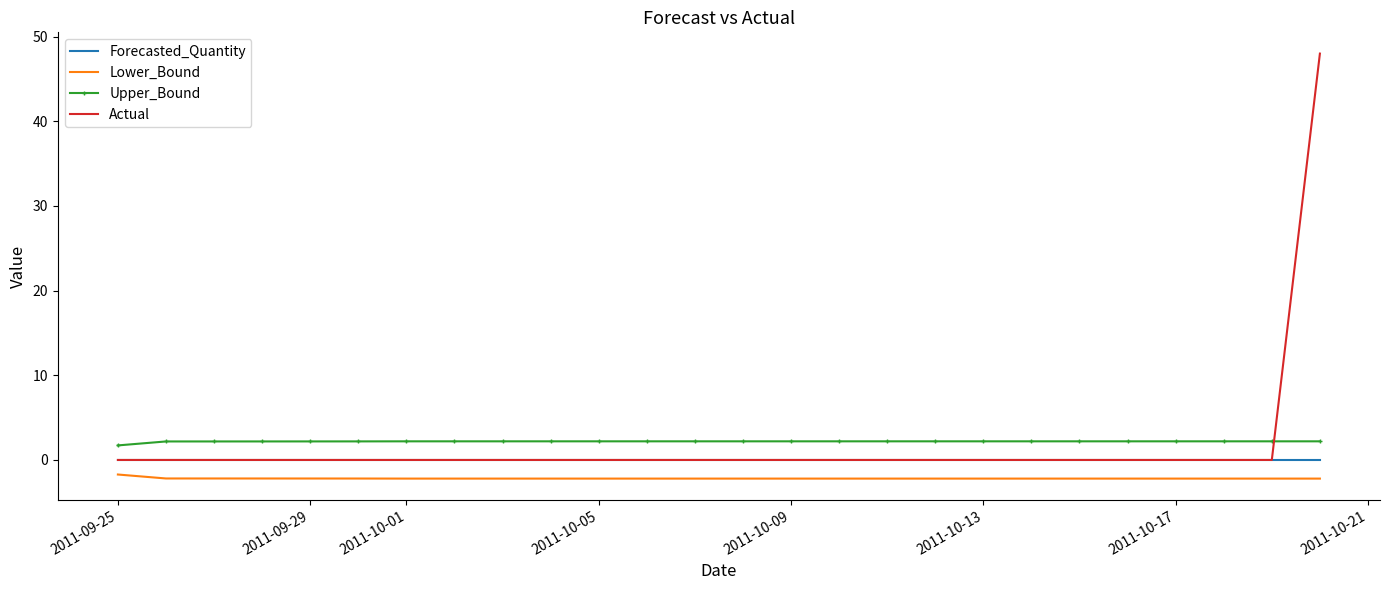

True or false: Forecasted_Quantity and Upper_Bound cross at least once.

False